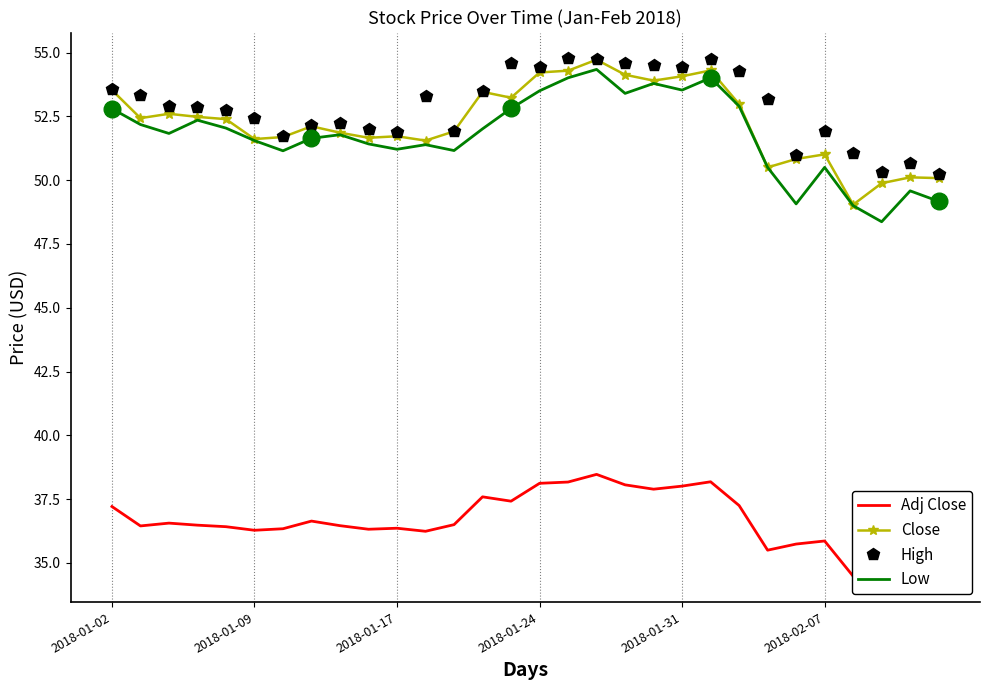

What is the minimum value shown in the chart?

34.5